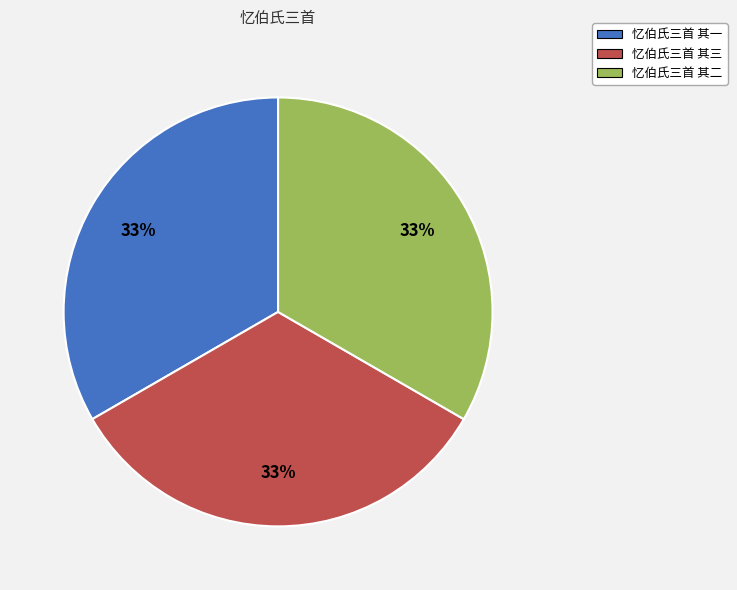

Is it true that 忆伯氏三首 其二 is 40% of the pie?

False